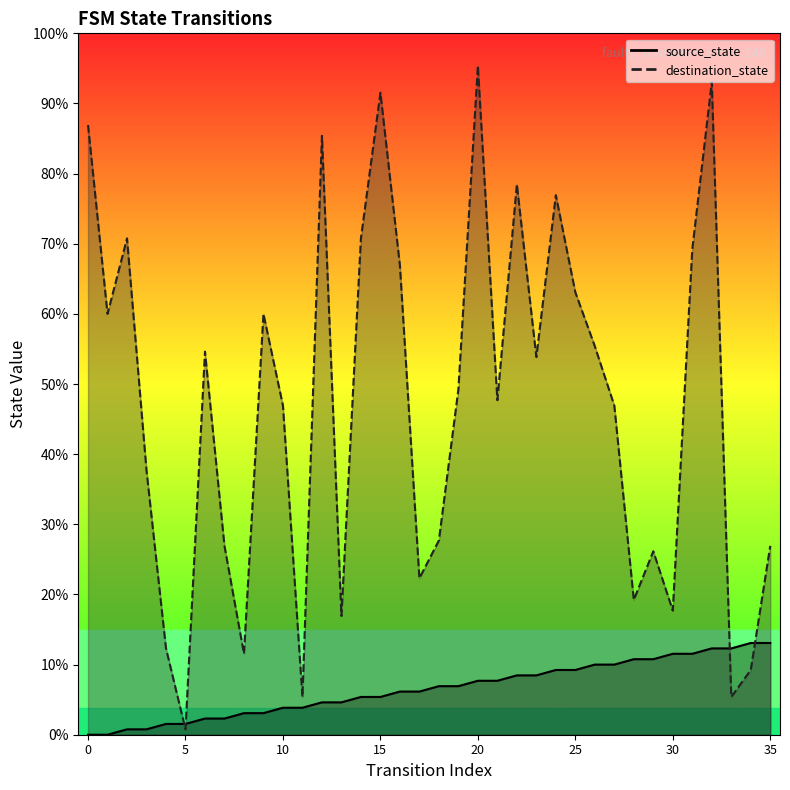

What is the difference between the destination_state values at 2 and 8?

77